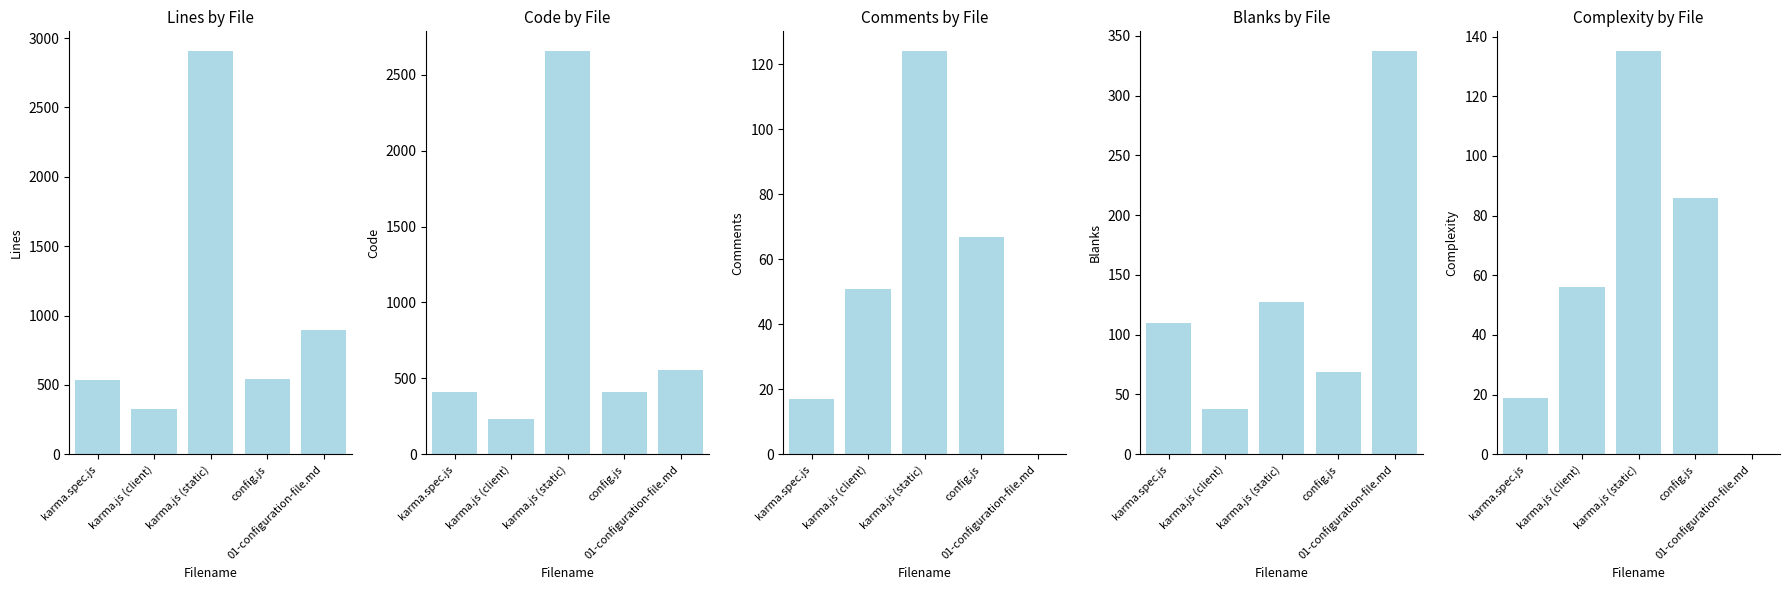

Reading left to right, transcribe all the data shown in this chart.

Lines: karma.spec.js=537	karma.js (client)=324	karma.js (static)=2904	config.js=544	01-configuration-file.md=894
Code: karma.spec.js=410	karma.js (client)=235	karma.js (static)=2653	config.js=408	01-configuration-file.md=557
Comments: karma.spec.js=17	karma.js (client)=51	karma.js (static)=124	config.js=67	01-configuration-file.md=0
Blanks: karma.spec.js=110	karma.js (client)=38	karma.js (static)=127	config.js=69	01-configuration-file.md=337
Complexity: karma.spec.js=19	karma.js (client)=56	karma.js (static)=135	config.js=86	01-configuration-file.md=0